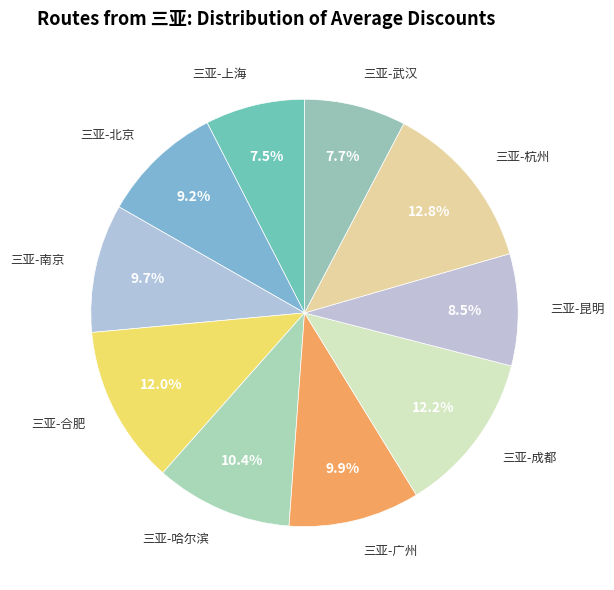

What is the largest slice in the pie chart?

三亚-杭州